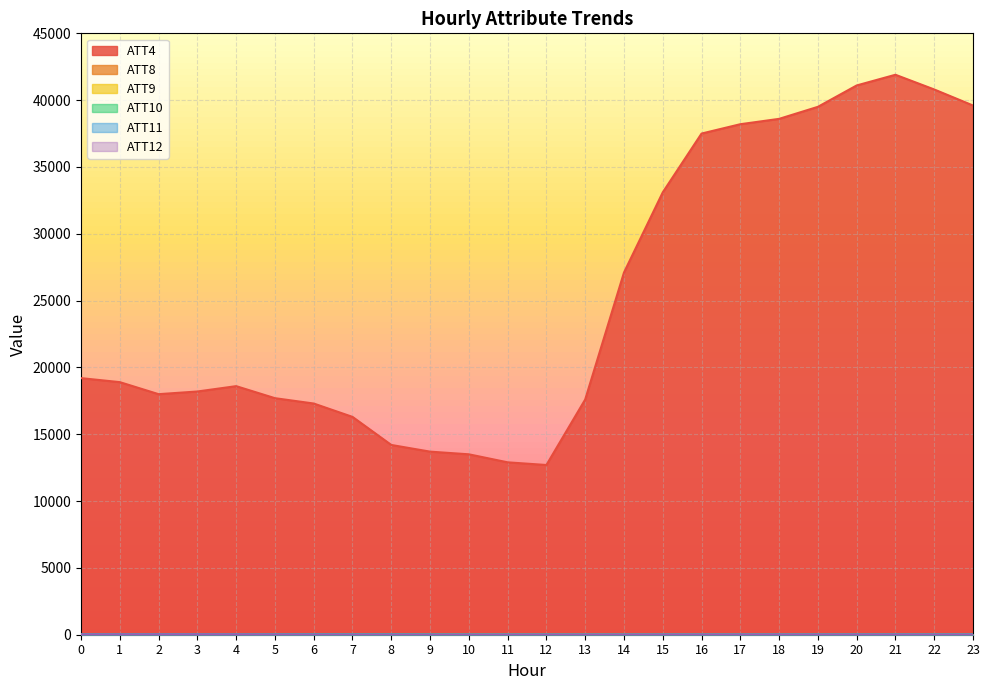

True or false: ATT4 and ATT8 cross at least once.

False